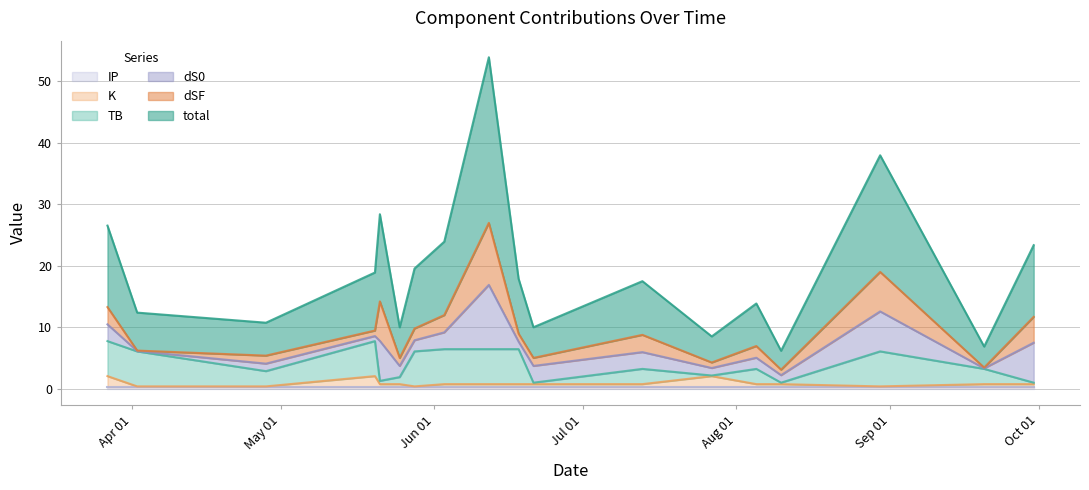

In K, how many points are lower than both neighbors (excluding endpoints)?

2